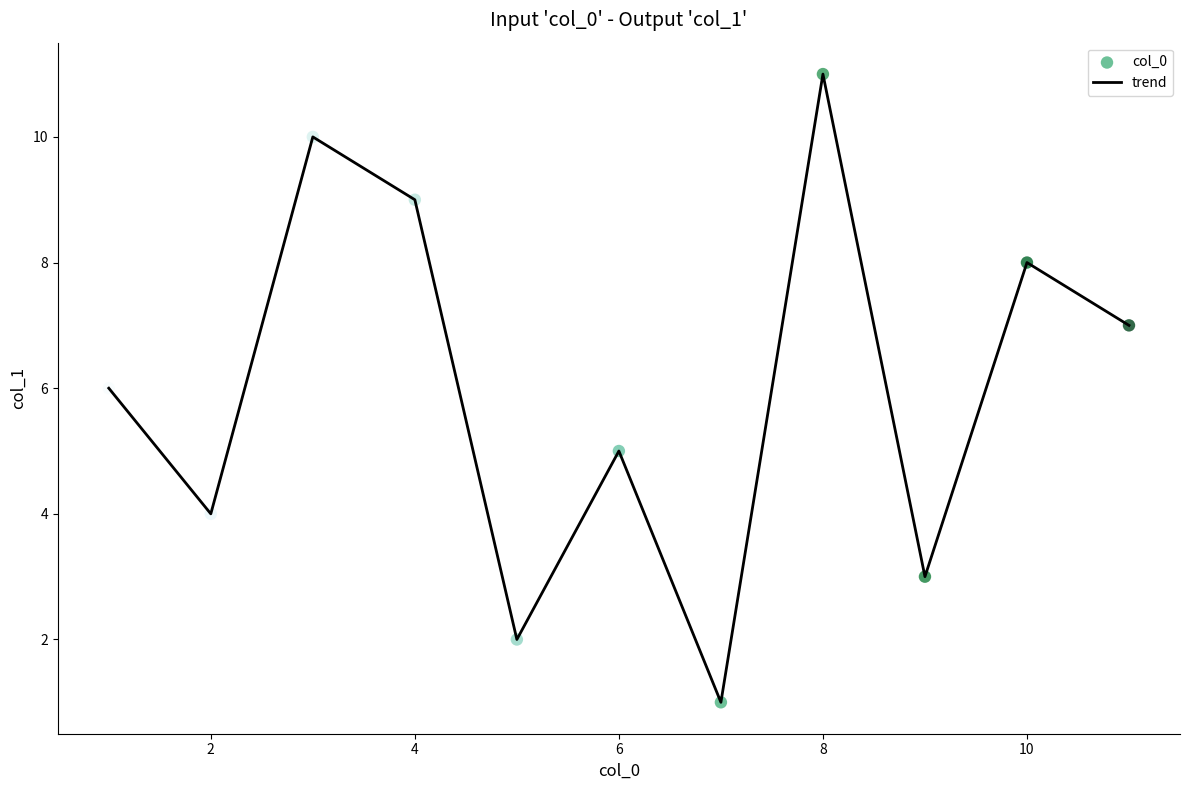

What is the difference between the maximum and minimum values?

10